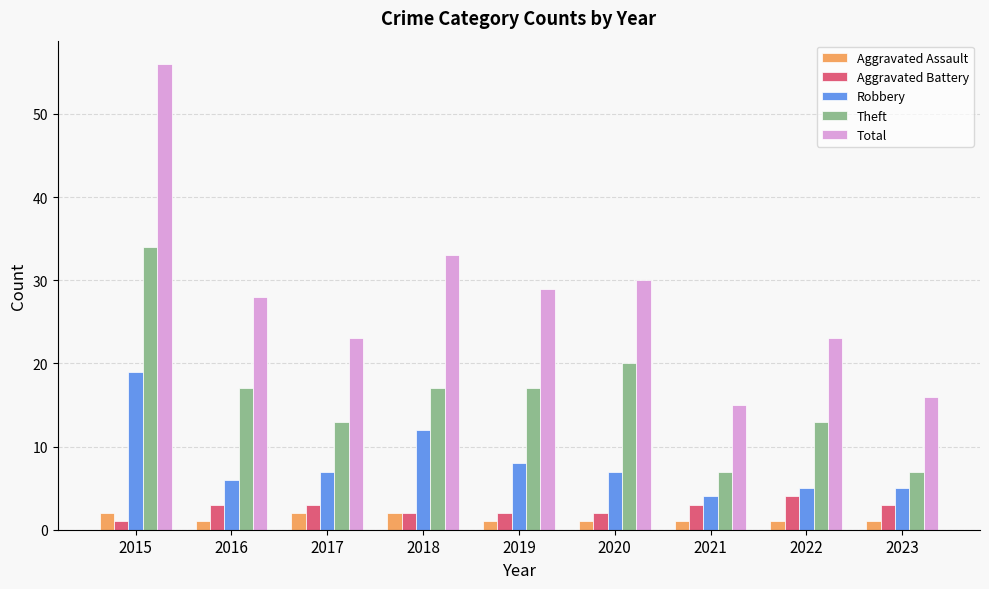

Rank the series by their maximum value, from highest to lowest.

Total, Theft, Robbery, Aggravated Battery, Aggravated Assault